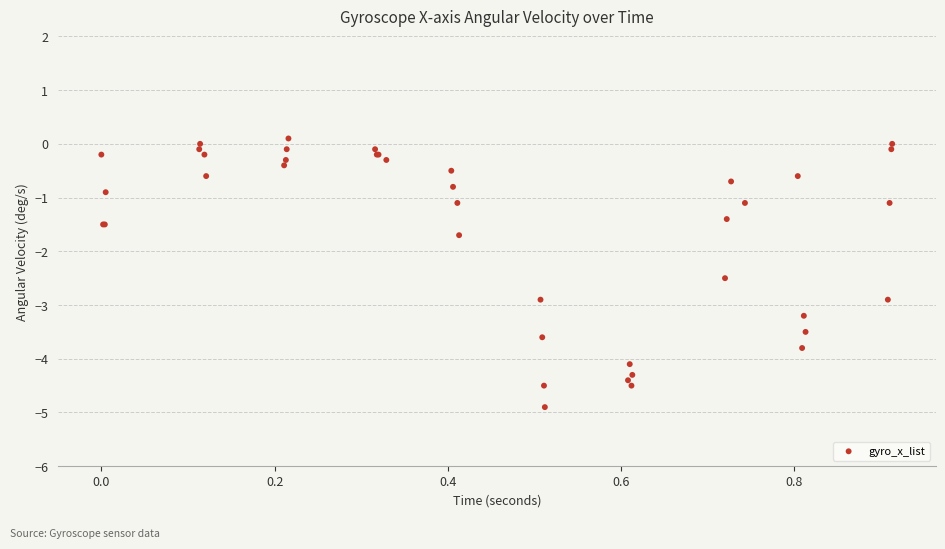

What Y value in the scatter plot is closest to -2?

-1.7